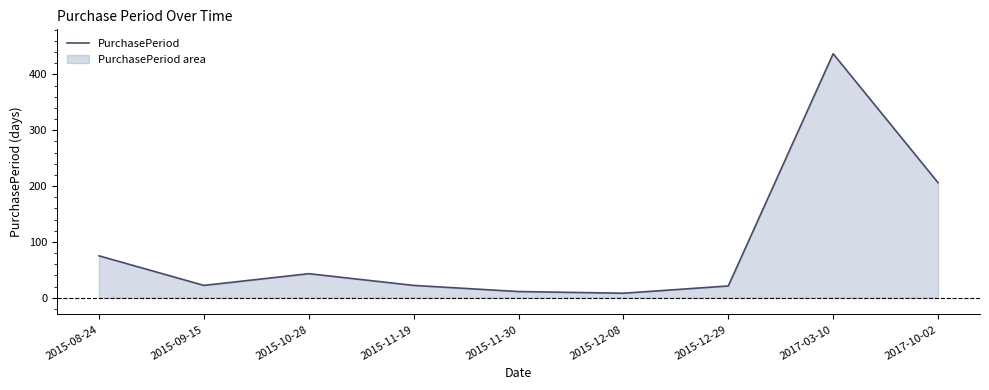

True or false: the data shows 437 at 2017-03-10.

True